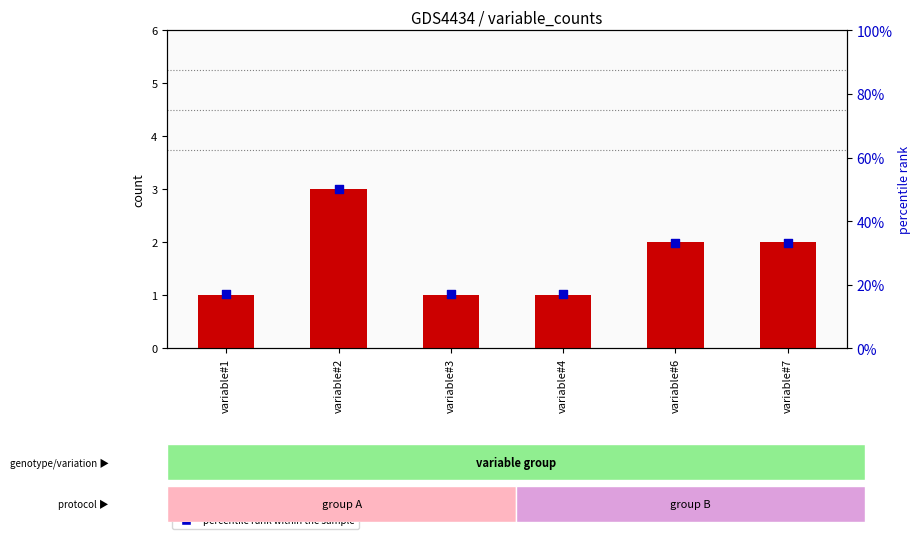

Is the value of transformed count at variable#6 greater than the value of percentile rank within the sample at variable#6?

Yes